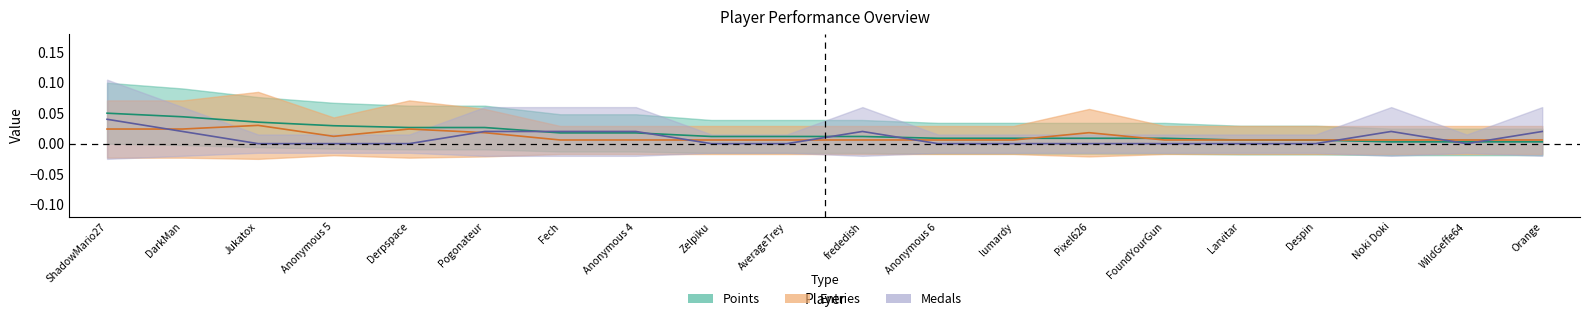

Which series has the largest total across all categories?

Points